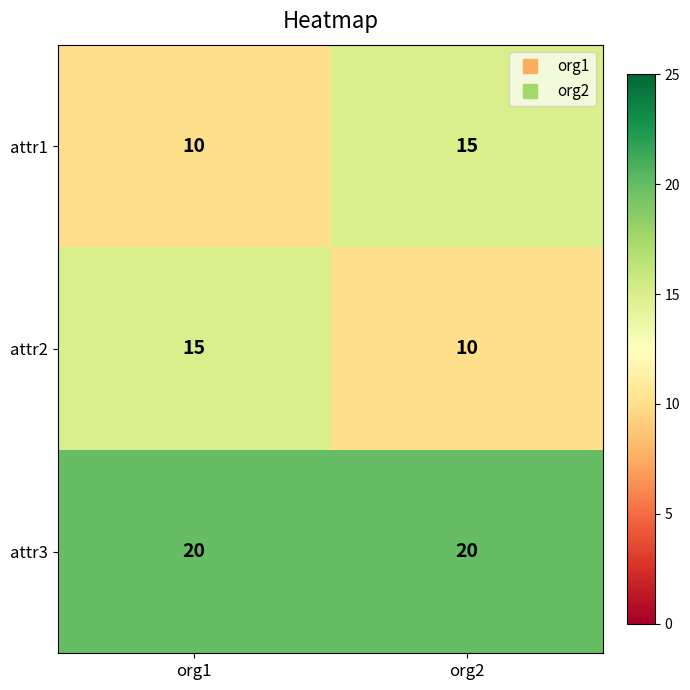

What is the sum of all attr2 values?

25